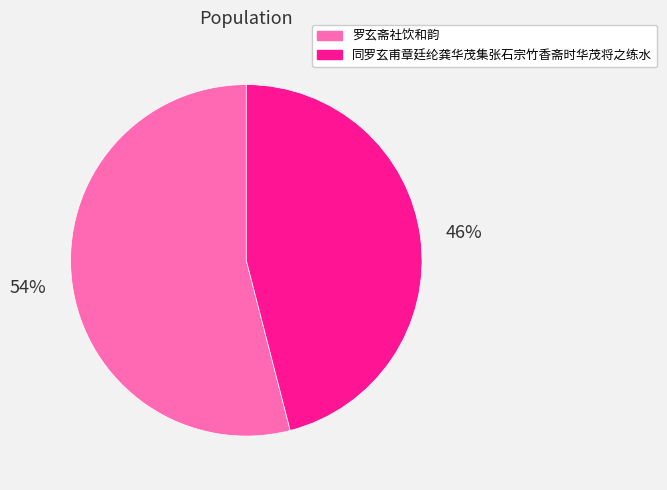

Which slice is the smallest?

同罗玄甫章廷纶龚华茂集张石宗竹香斋时华茂将之练水